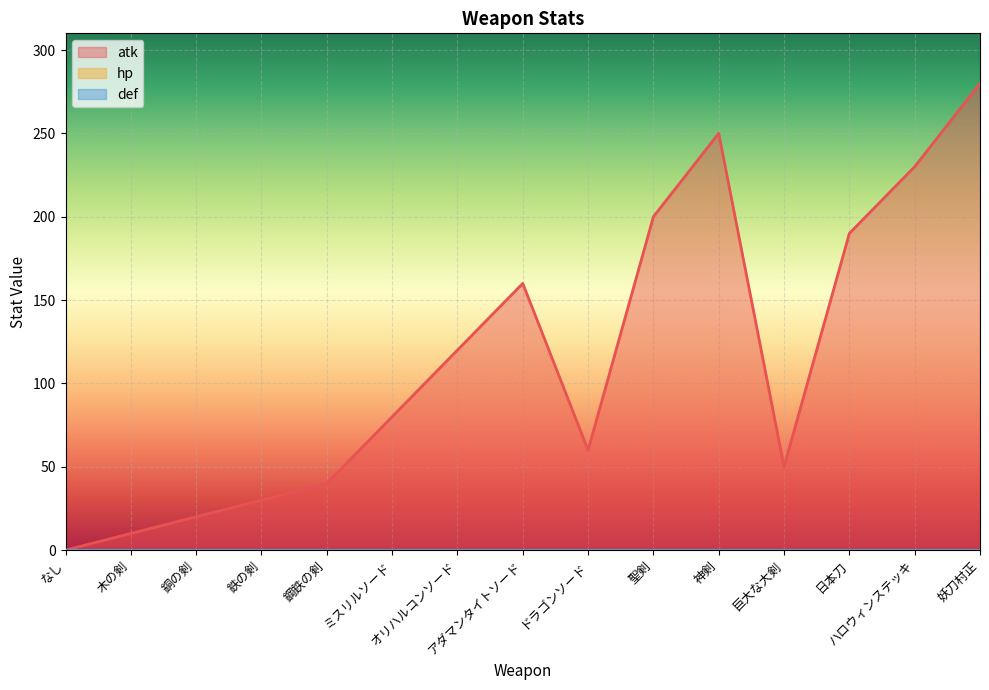

What is the label of the 6th point from the right?

聖剣